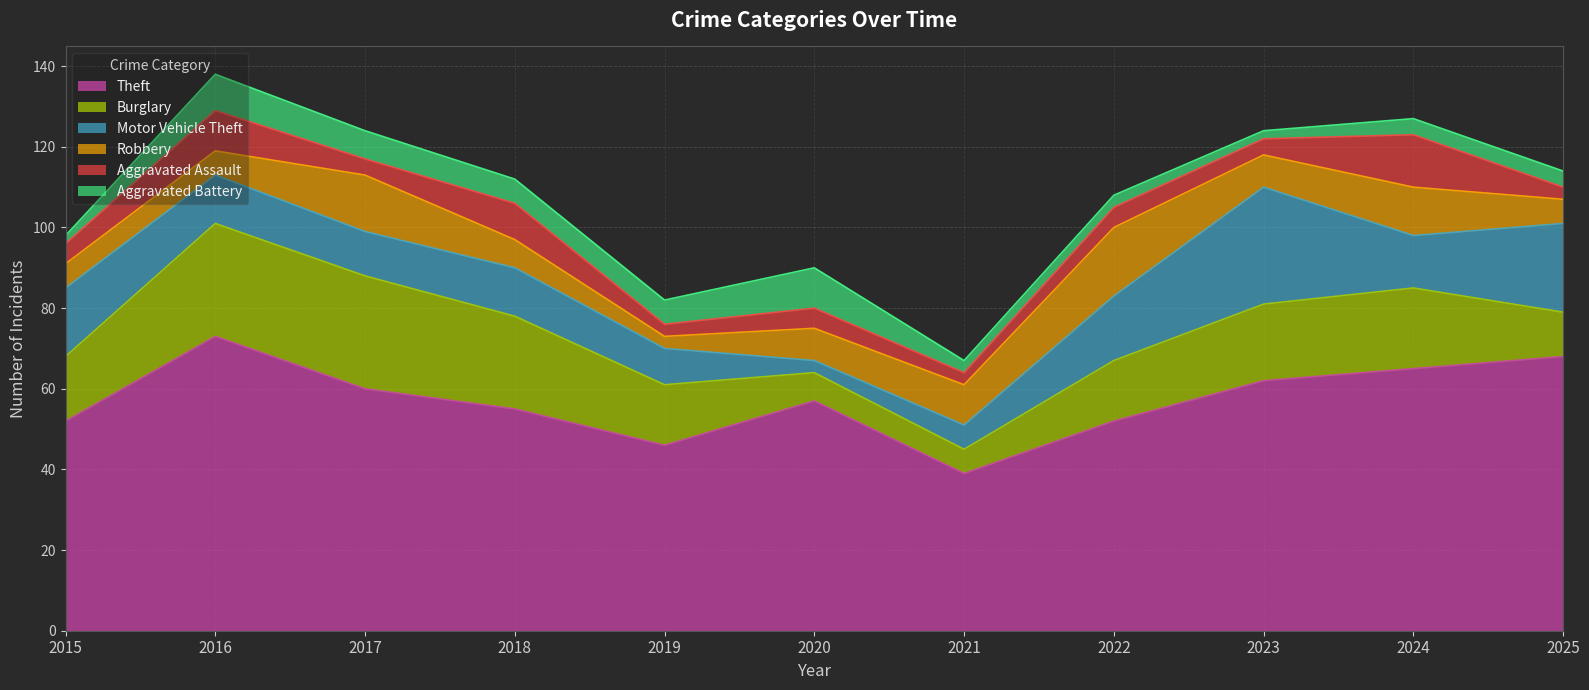

At which label does Aggravated Assault reach its minimum?

2019